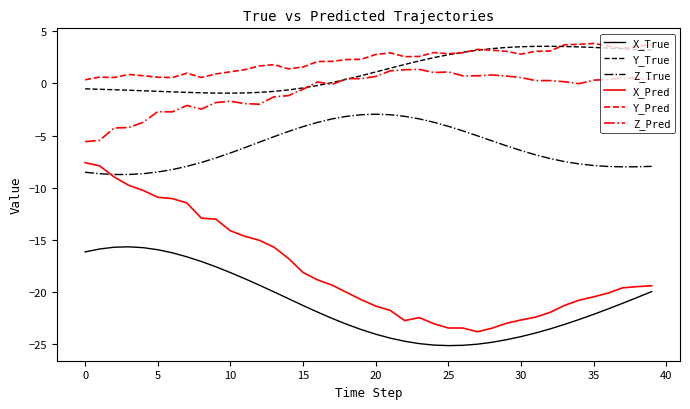

Which series has the widest spread of values?

X_Pred